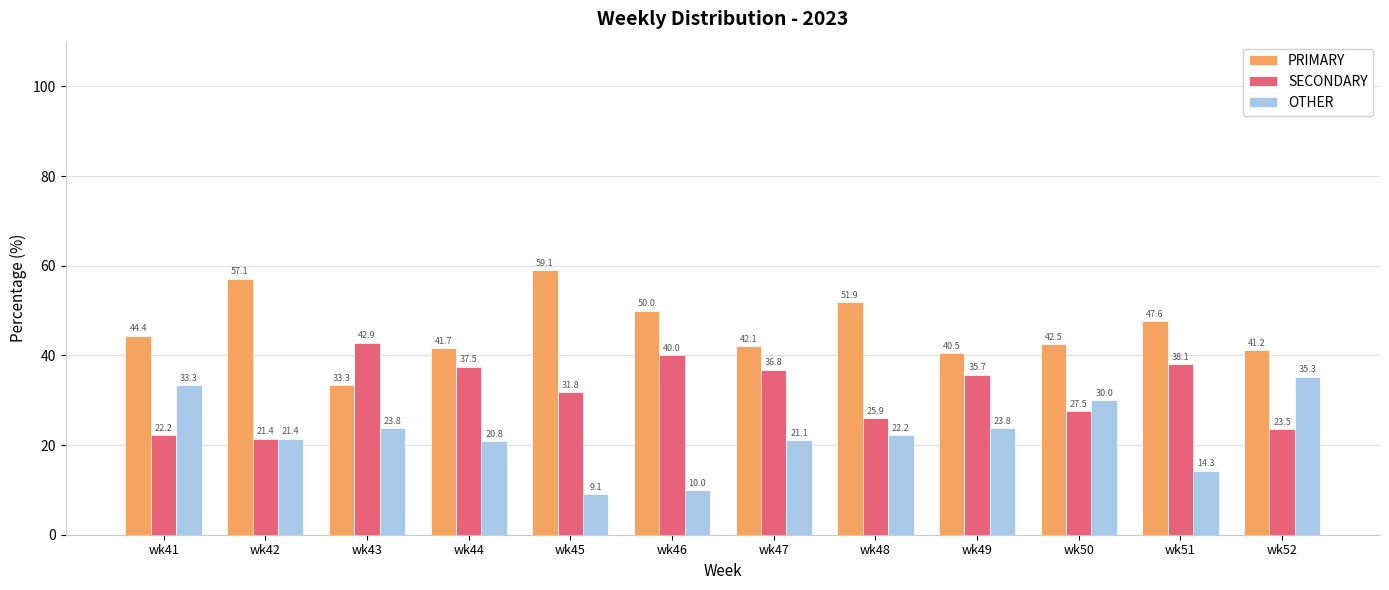

Is the value of OTHER at wk47 greater than the value of SECONDARY at wk52?

No